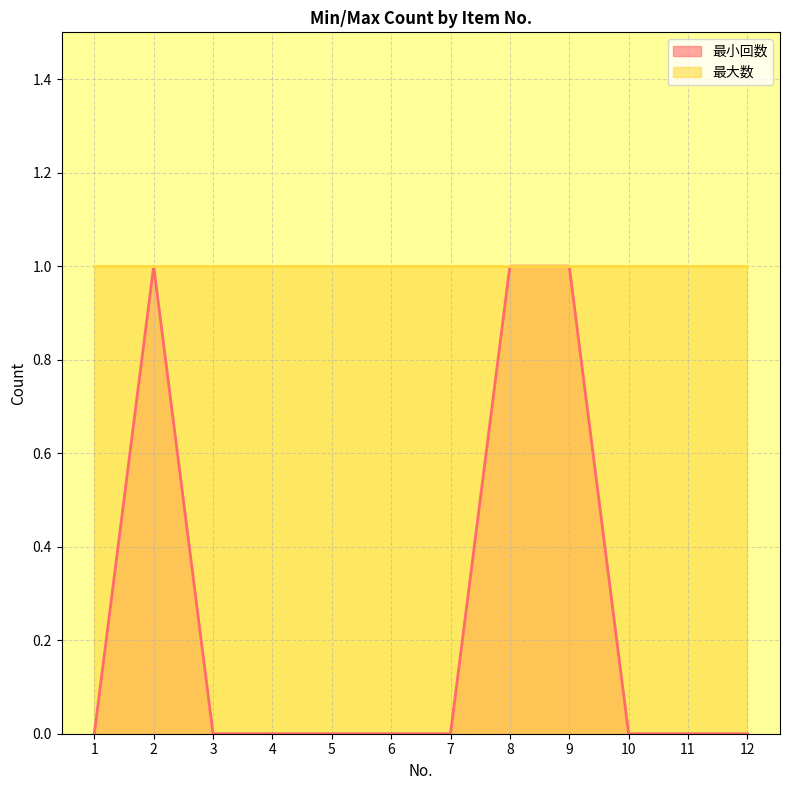

The value at 10 is 0. True or false?

False